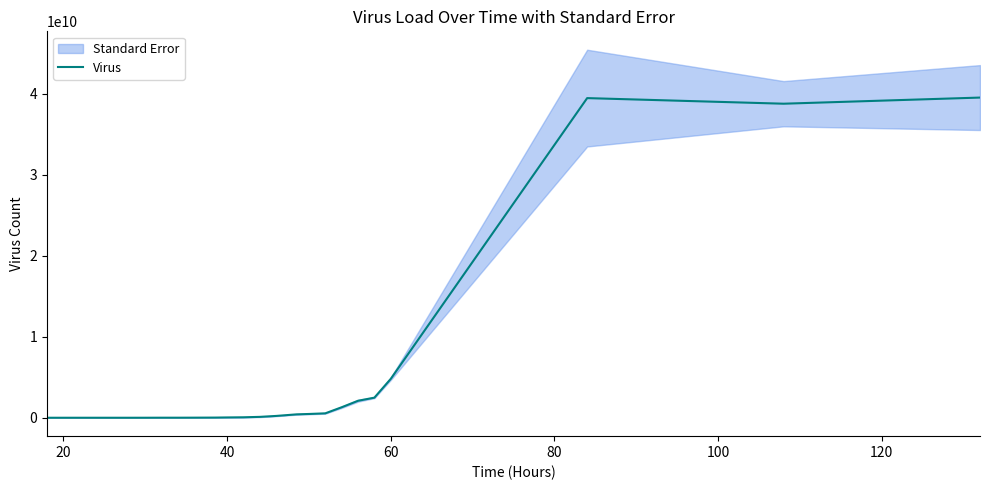

Reading right to left, what are all the values shown in this chart?

39533333333.3	38775000000.0	39466666666.7	4805000000.0	2485000000.0	2100000000.0	1297500000.0	547750000.0	469500000.0	422333333.3	227500000.0	112000000.0	60525000.0	41000000.0	22700000.0	13600000.0	8592500.0	9390000.0	4955000.0	3432500.0	3467500.0	3777500.0	4020000.0	3436666.7	3437500.0